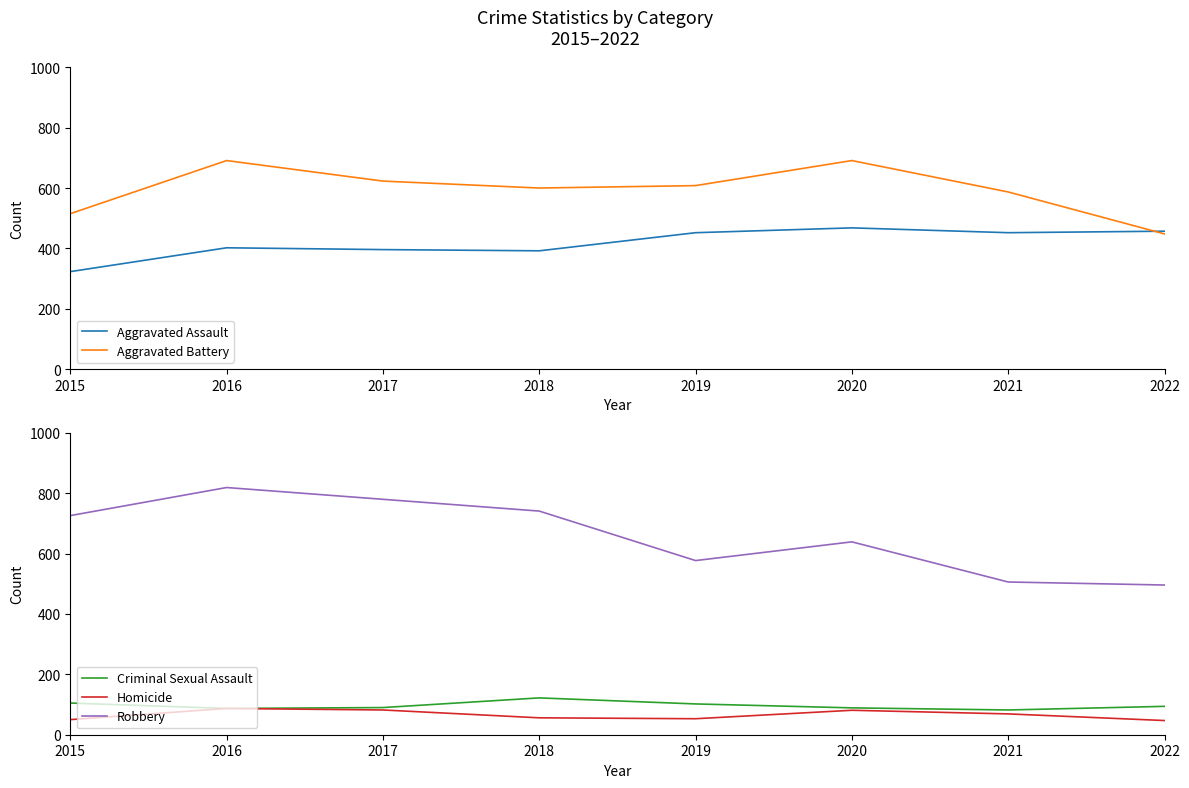

Count the number of data series in this chart.

5